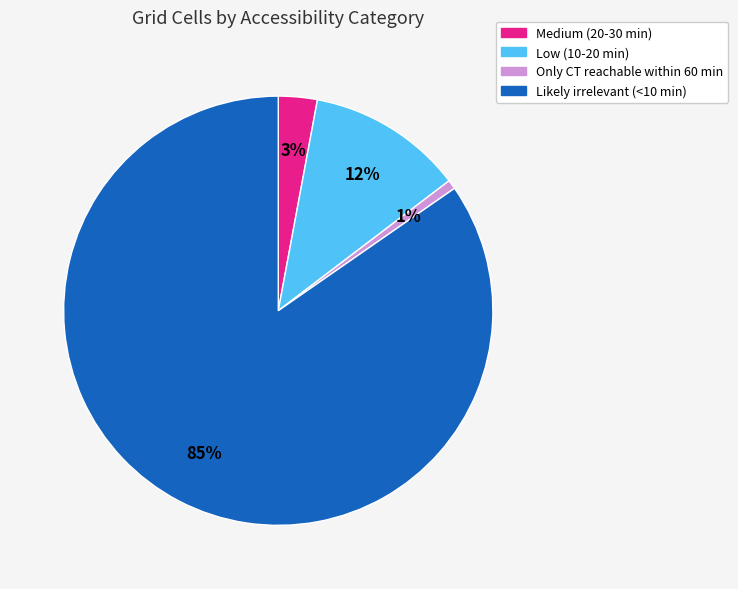

Which category has the biggest portion of the pie?

Likely irrelevant (<10 min)